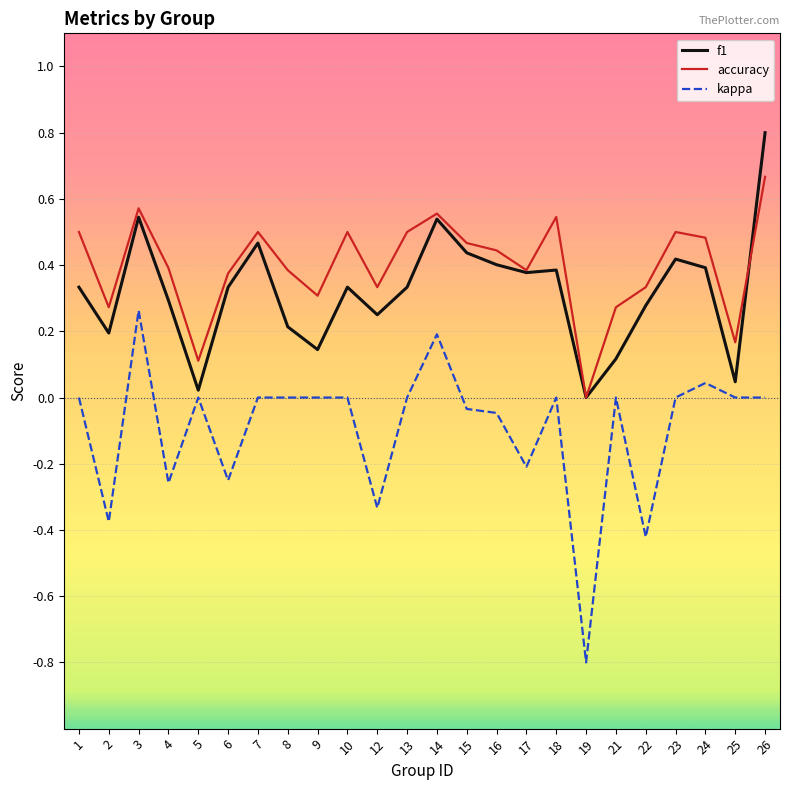

True or false: kappa has a value of 0.0 at 5.

True